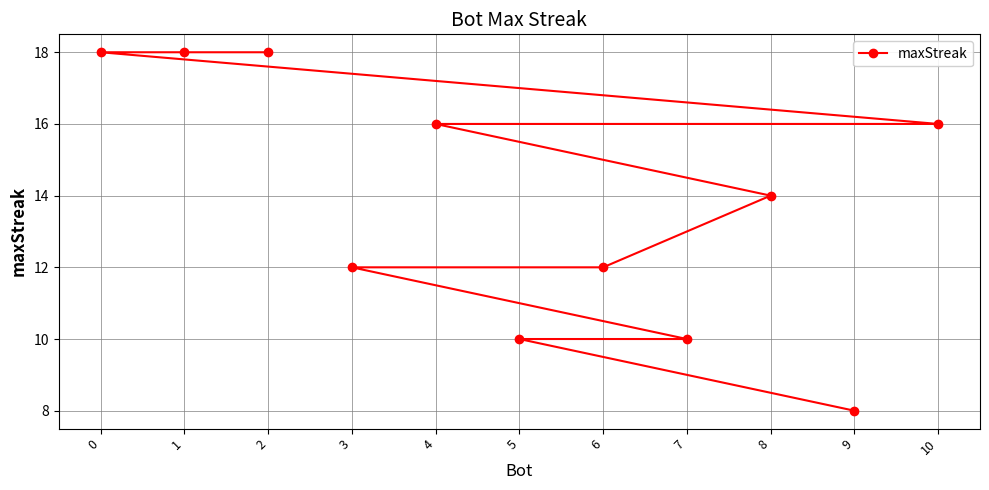

How many values are between 10 and 18?

10